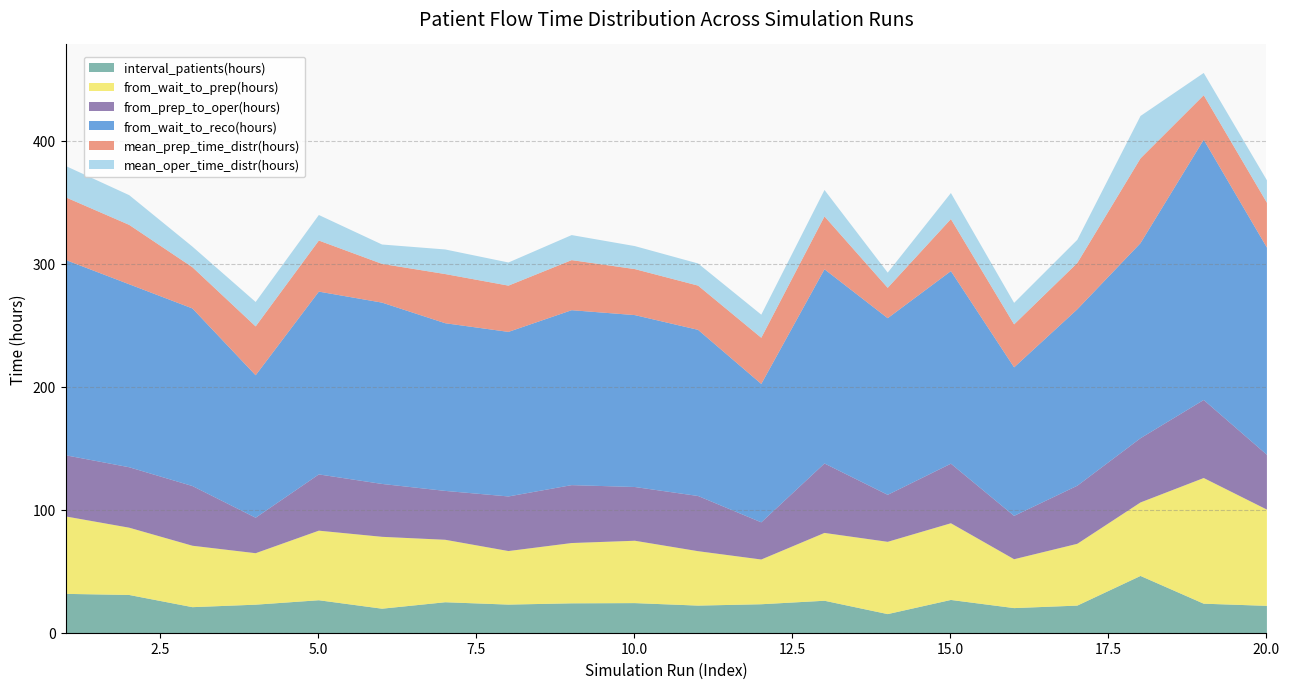

What is the value of the interval_patients(hours) point at the 17th from the left?

22.4